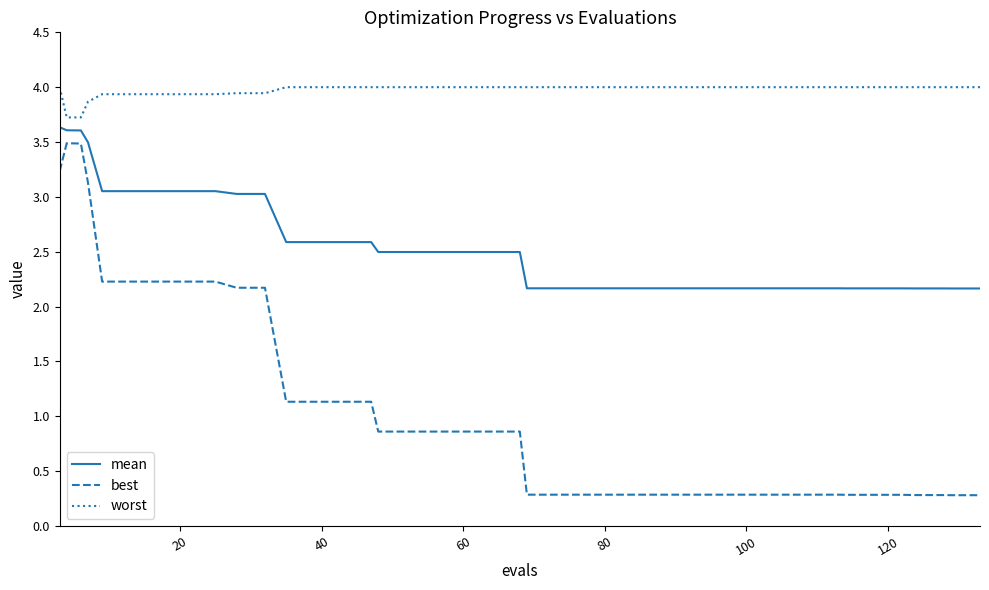

What is the maximum value shown in the chart?

4.0